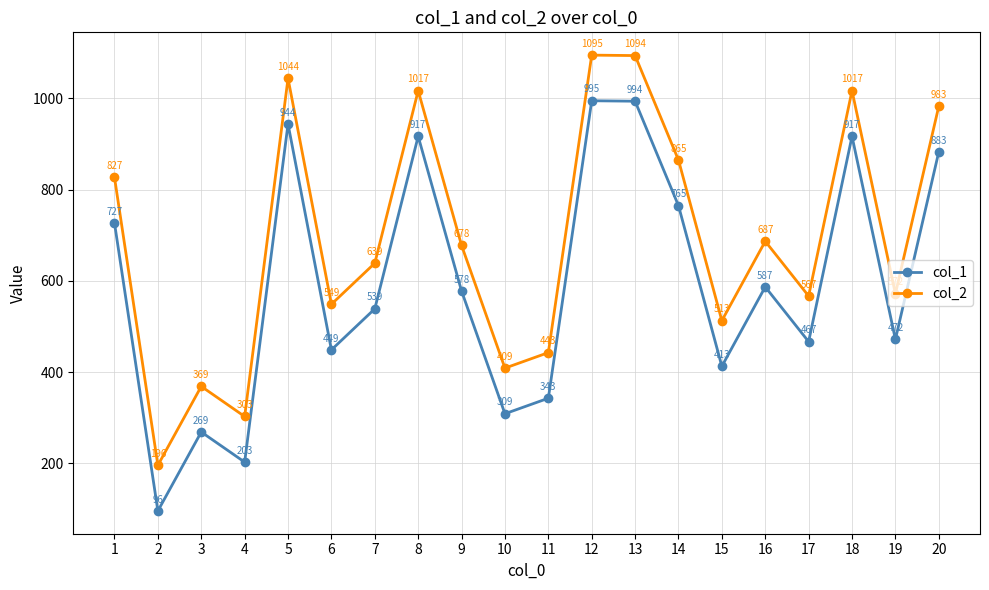

What is the difference between the maximum and minimum values in the col_2 series?

899